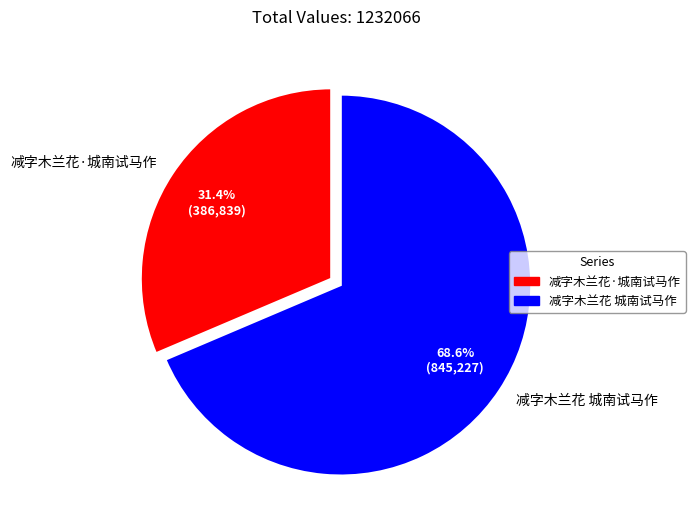

Count the number of slices in the pie.

2